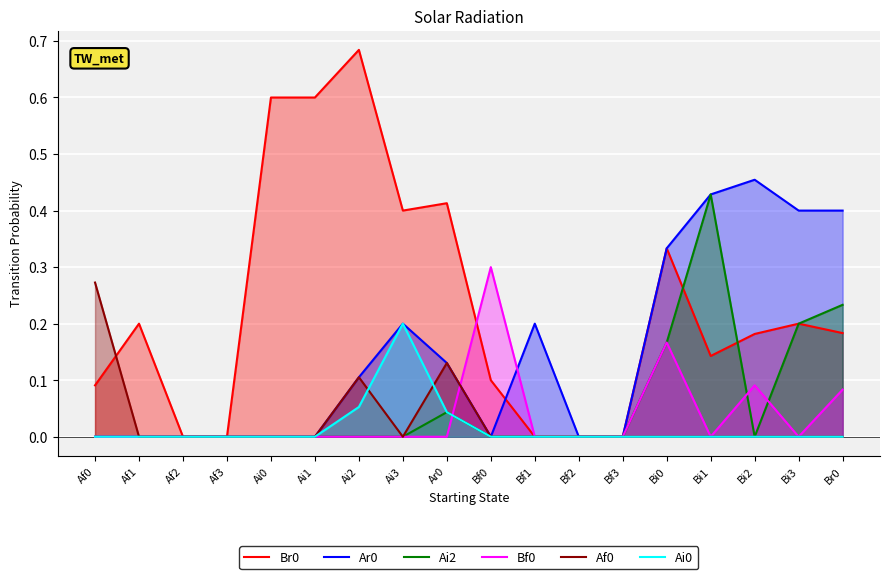

How many lines are shown in the chart?

6